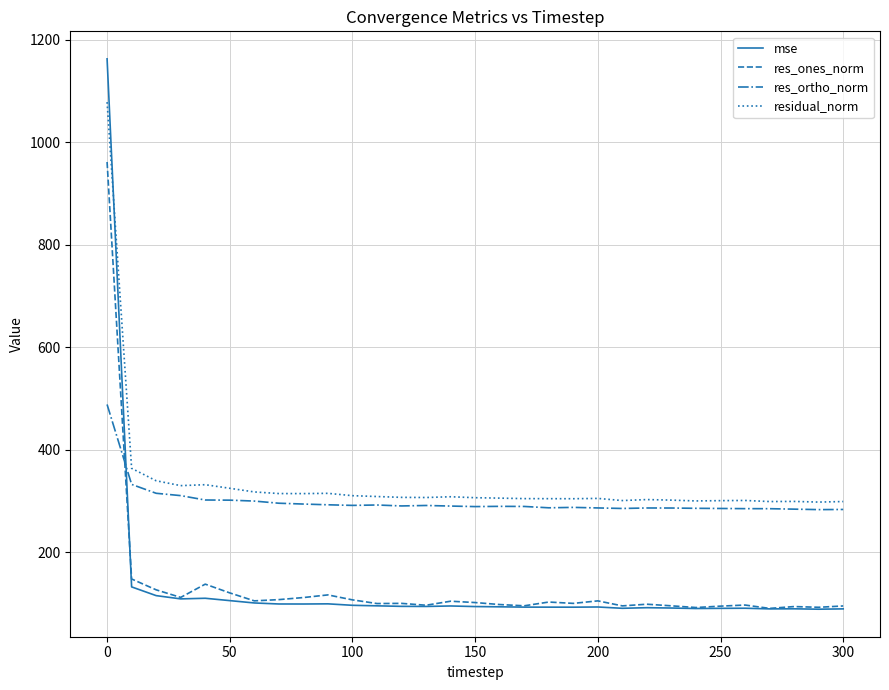

What is the difference between the second highest and minimum values in the res_ones_norm series?

57.4